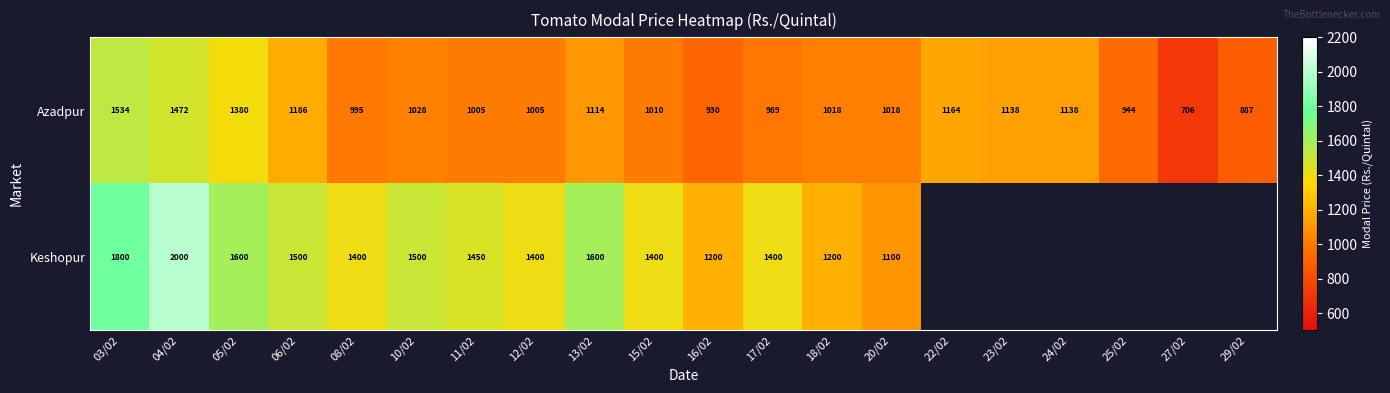

What is the maximum value shown in the chart?

2000.0